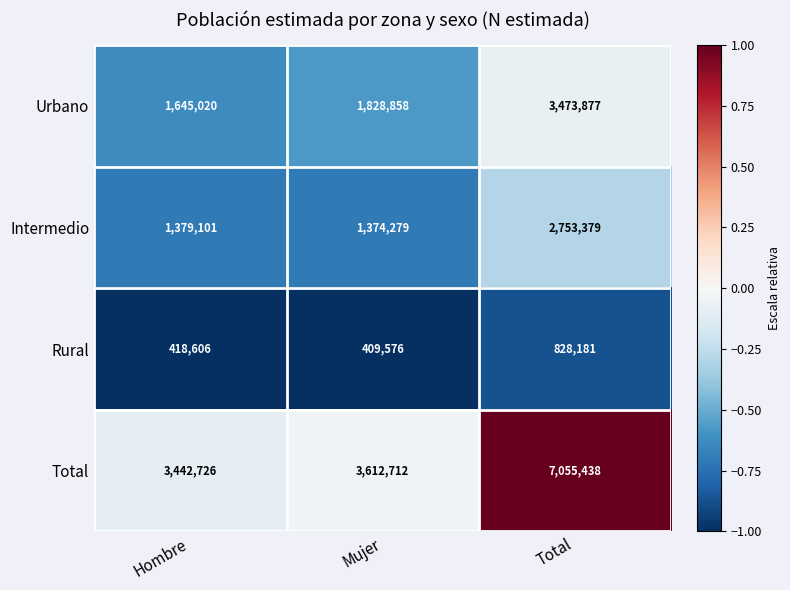

At which category is the sum across all series the highest?

Total